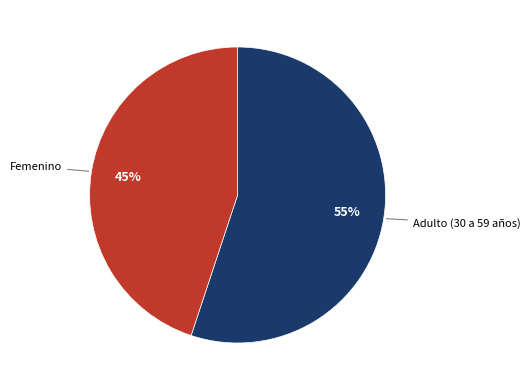

To the nearest percent, what is the difference between the largest and smallest slice percentages?

10%